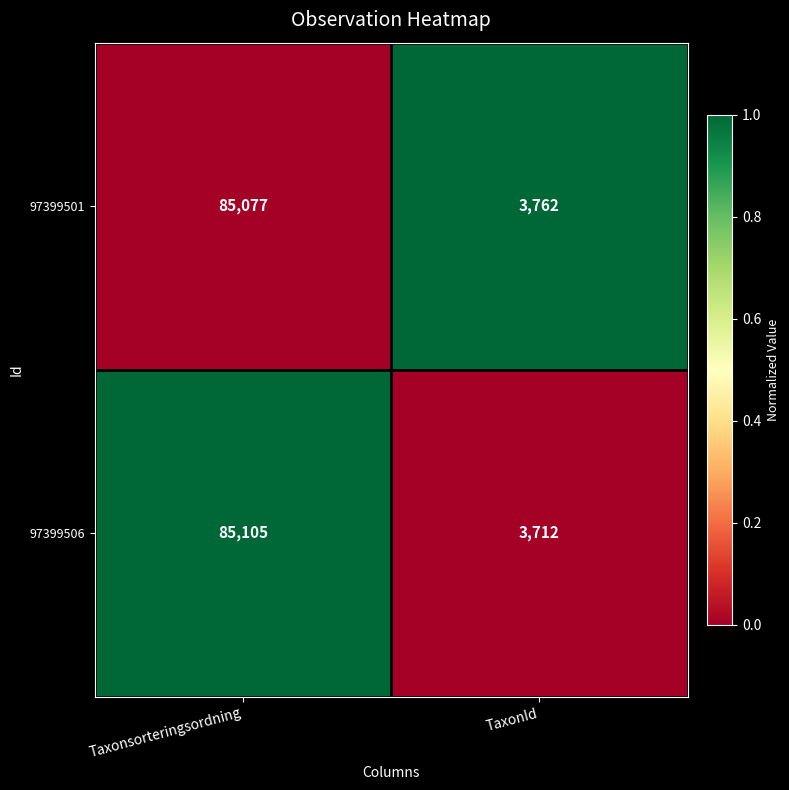

Reading left to right, transcribe all the data shown in this chart.

97399501: 85077	3762
97399506: 85105	3712